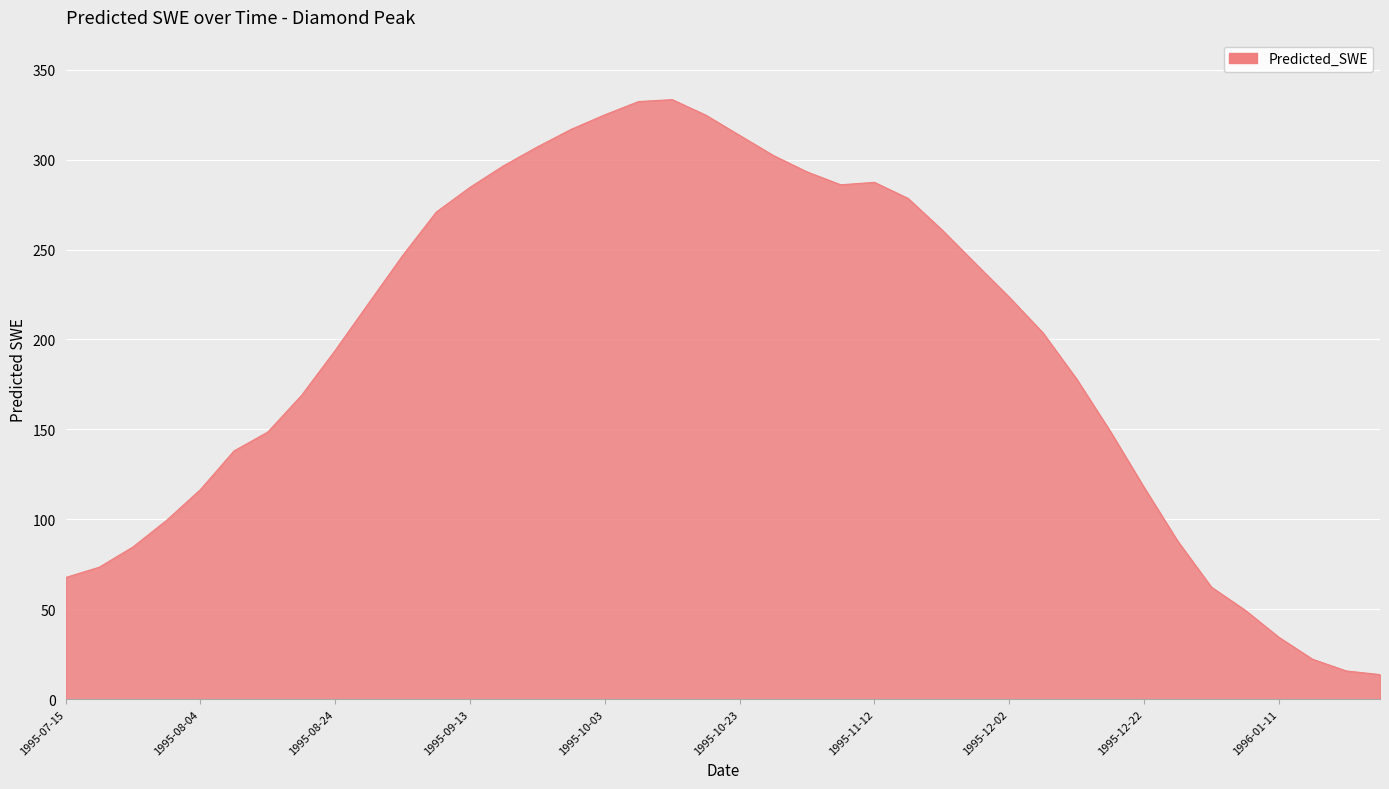

What is the difference between the maximum and minimum values?

319.8